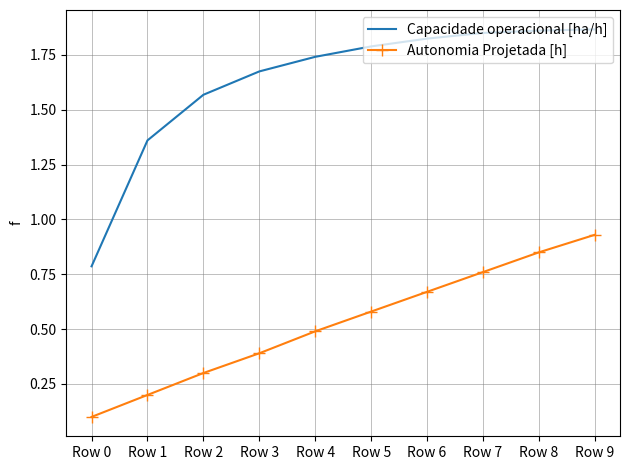

True or false: Capacidade operacional [ha/h] and Autonomia Projetada [h] cross at least once.

False